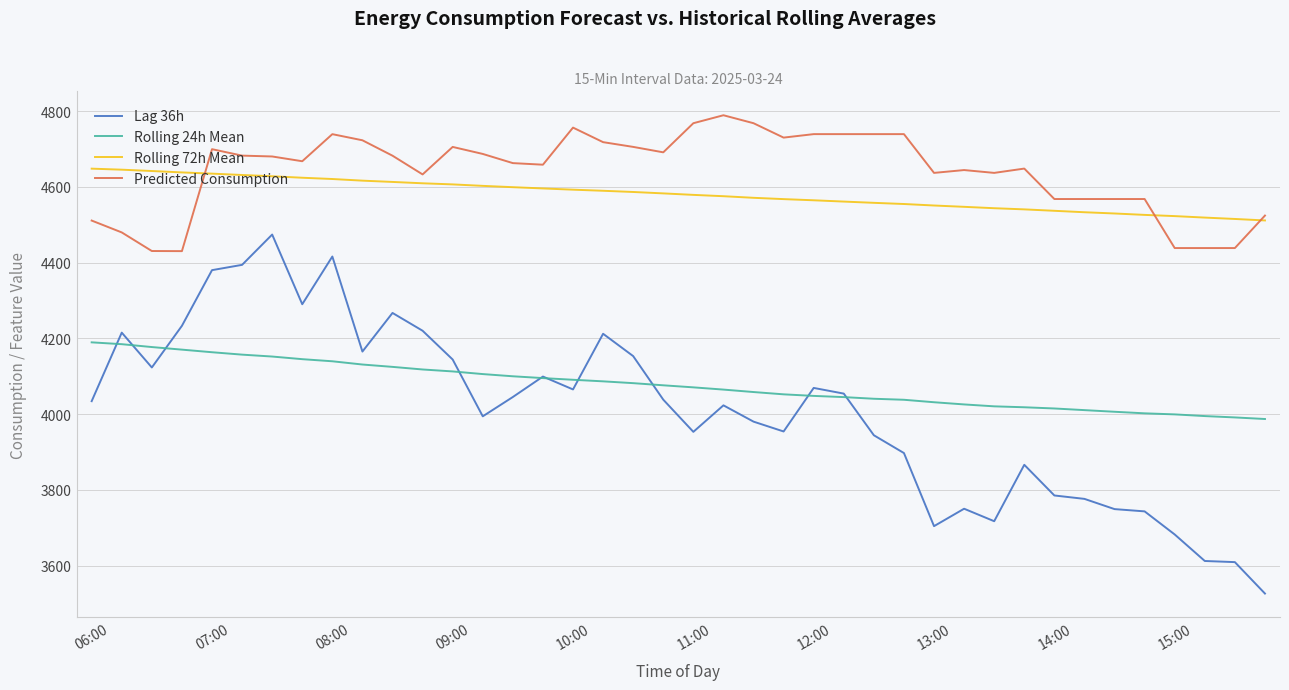

Which series has the largest total across all categories?

Predicted Consumption